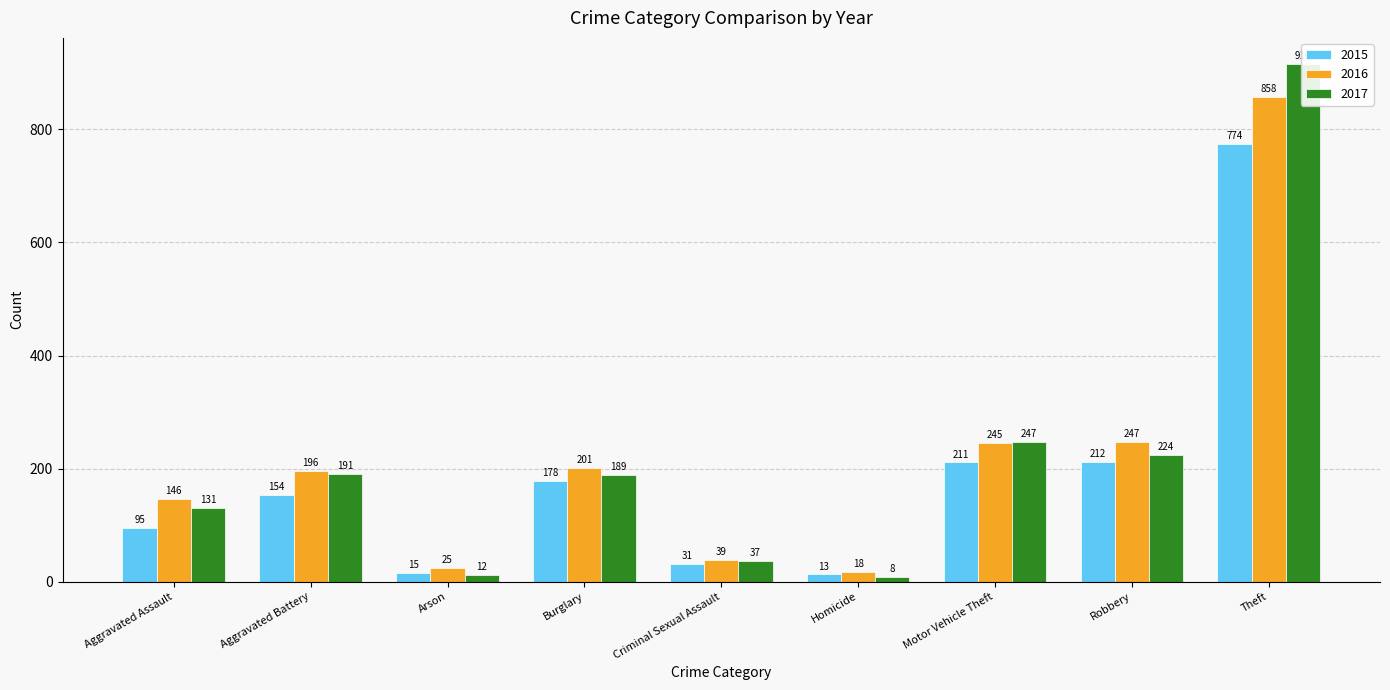

Which series changed the most between Aggravated Battery and Criminal Sexual Assault?

2016